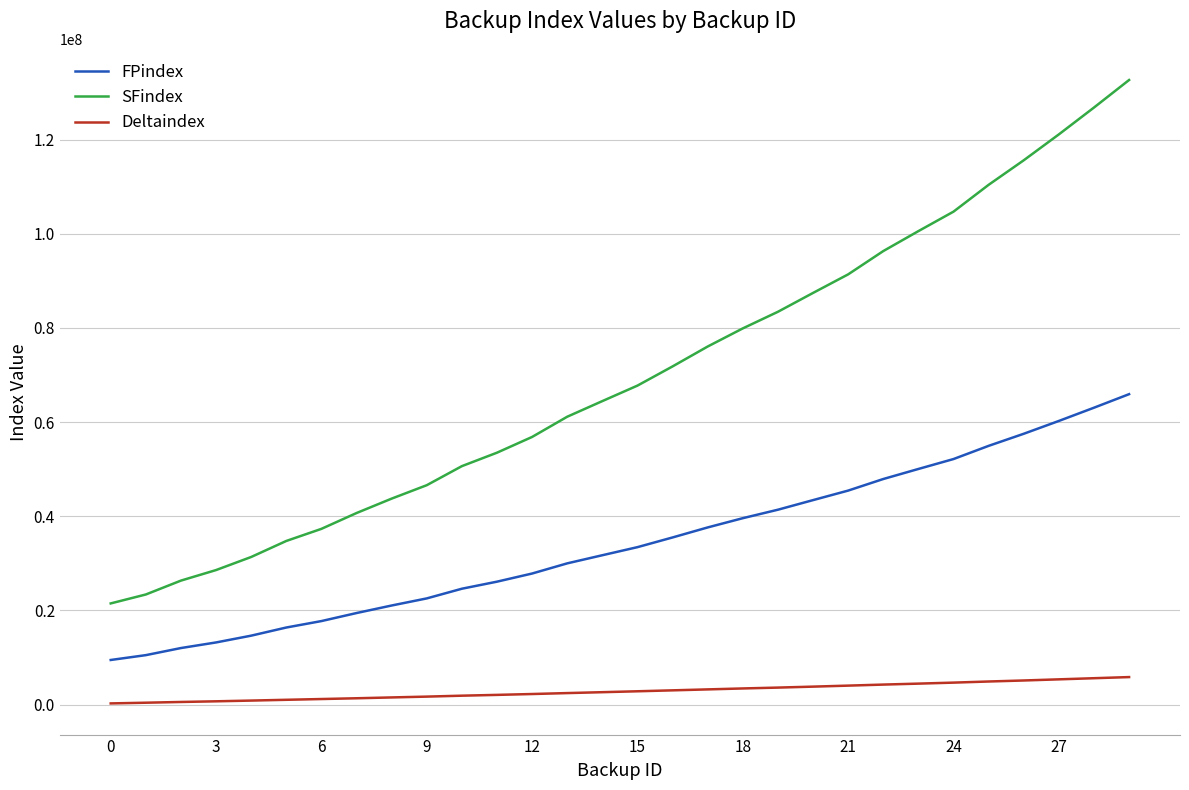

What is the maximum value for Deltaindex?

5826016